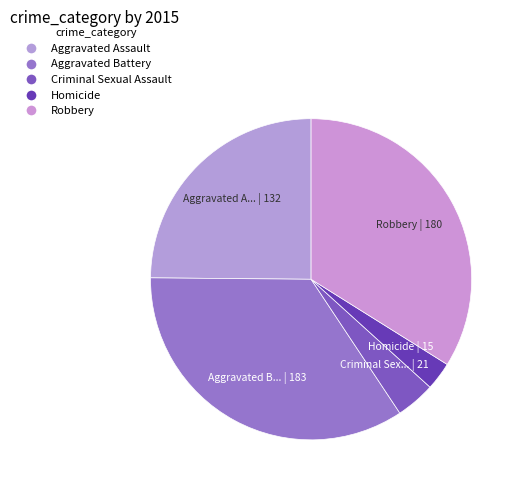

What is the change in value from Criminal Sexual Assault to Robbery?

+159